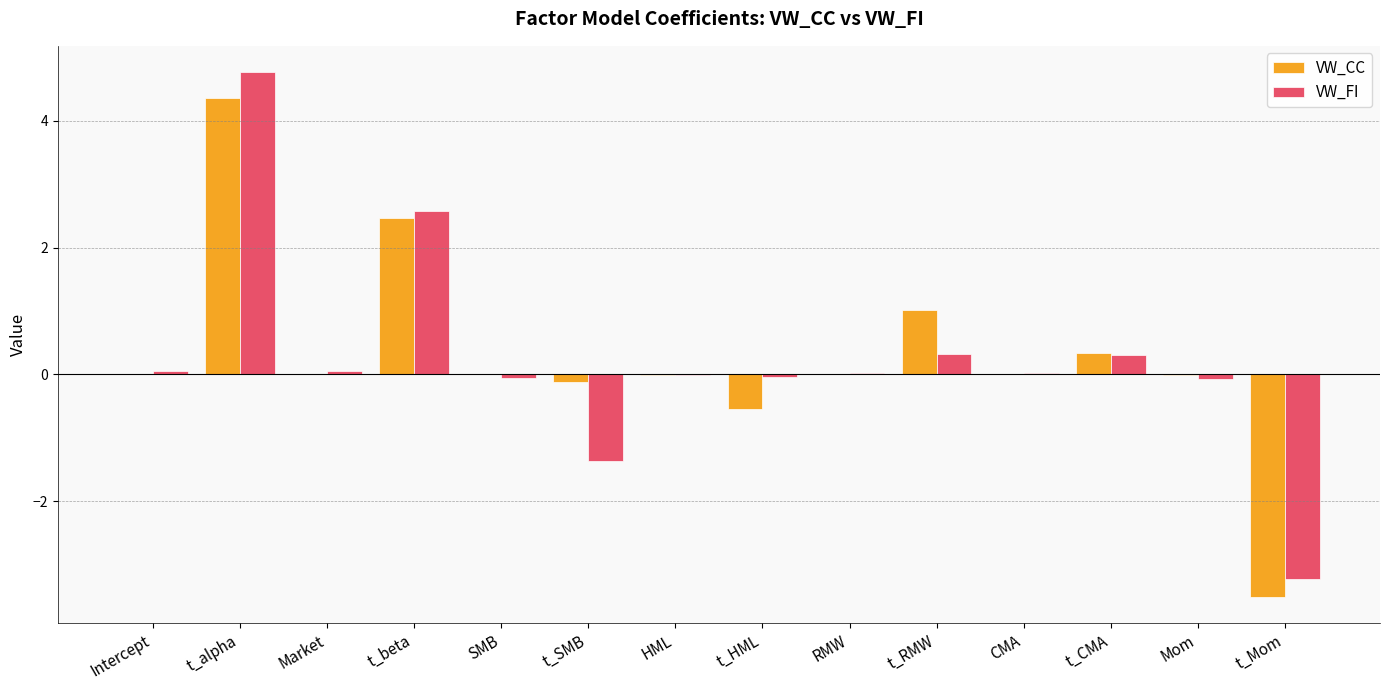

At which category does the chart reach its peak across all series?

t_alpha